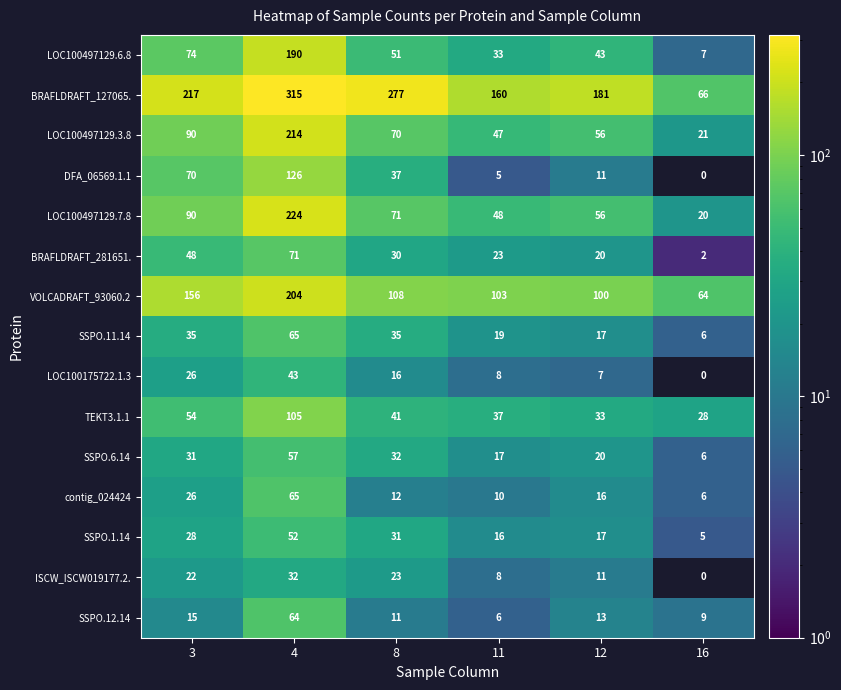

Between 8 and 12, which series saw the biggest shift?

BRAFLDRAFT_127065.